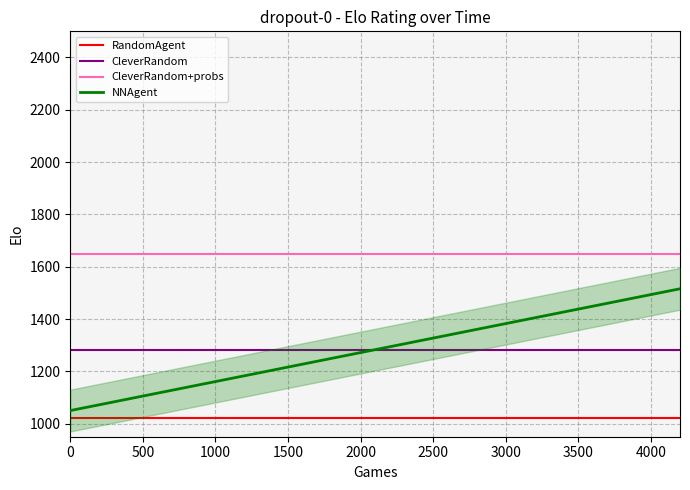

What is the maximum value for RandomAgent?

1020.0